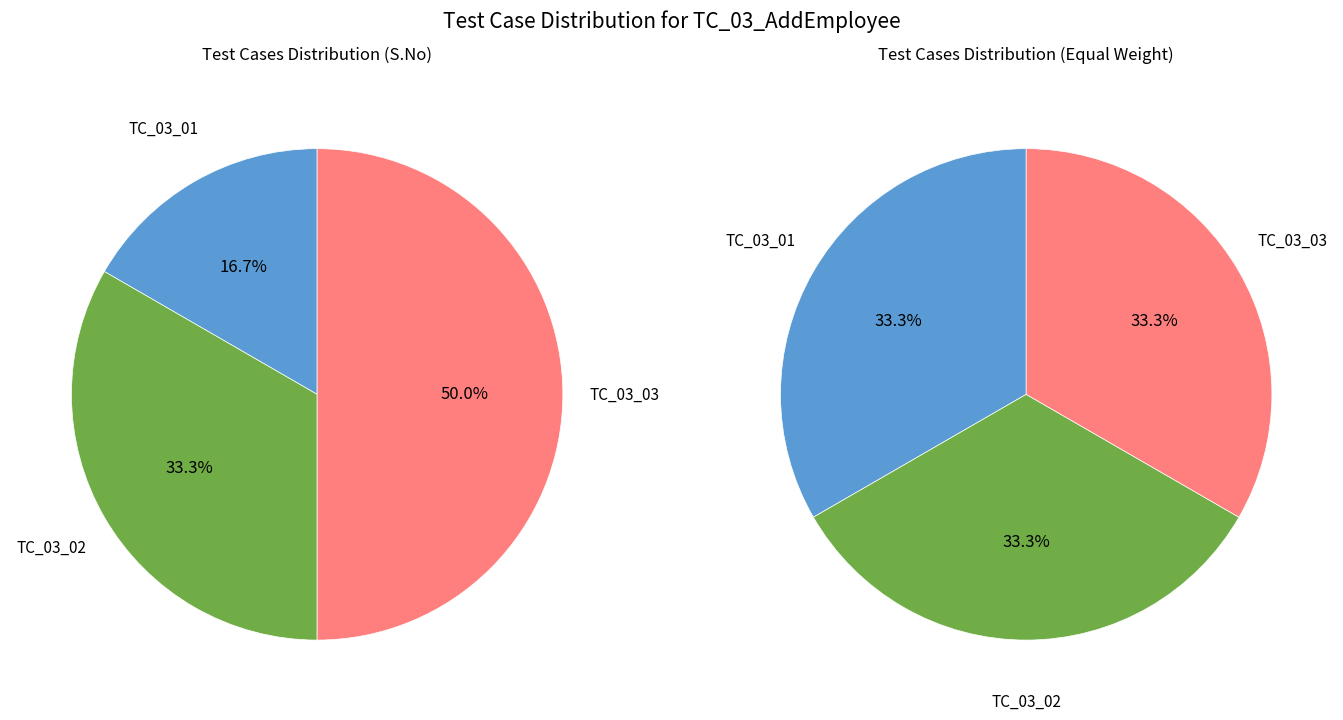

Does TC_03_01 account for over 50% of the chart?

No